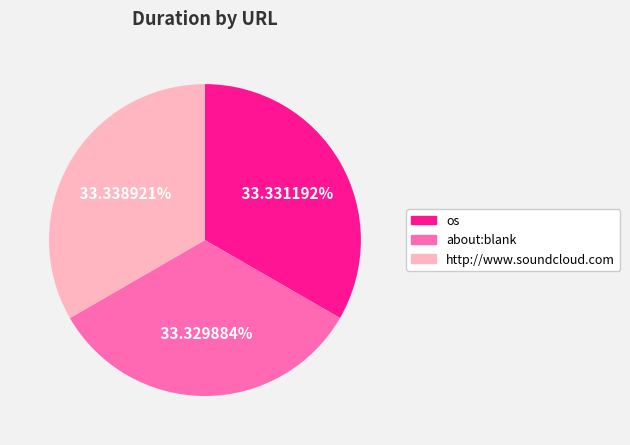

What is the total percentage of about:blank and http://www.soundcloud.com?

66.7%